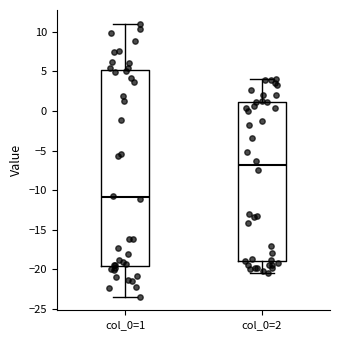

Reading left to right, transcribe this box plot: for each box, give where its median line is, the range the box spans, and where its two whiskers end, as read against the y-axis. The values are not printed on the chart, so give them approximately, as read against the axis.

col_0=1: median -11.0, box -19.5 to 5.0, whiskers -23.5 to 11.0
col_0=2: median -7.0, box -19.0 to 1.0, whiskers -20.5 to 4.0